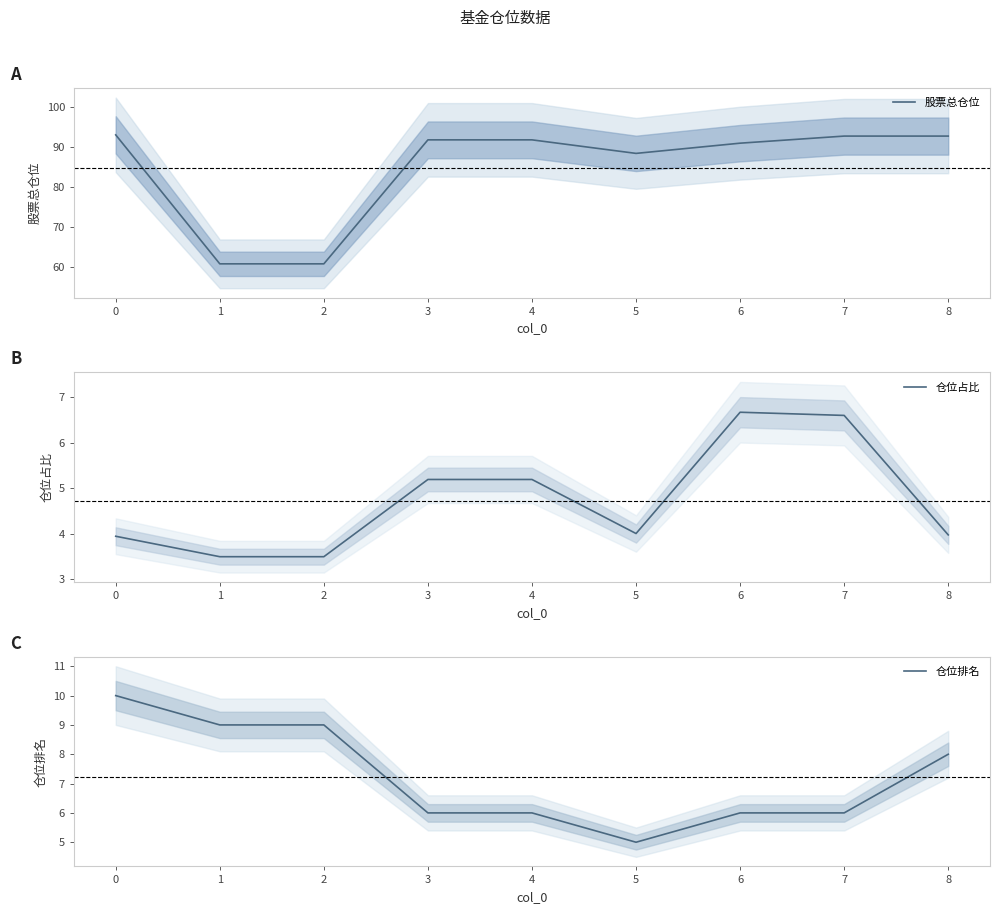

List the labels in order of 仓位占比 value, largest first.

6, 7, 3, 4, 5, 8, 0, 1, 2